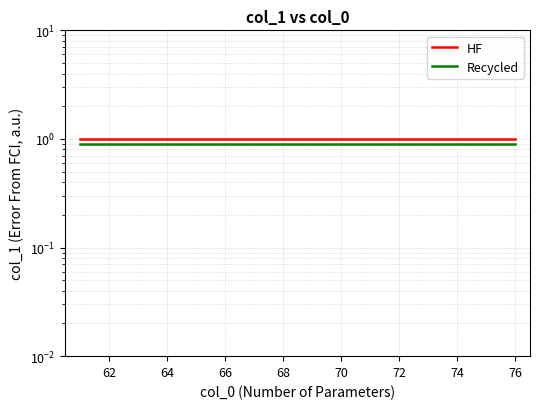

What is the label of the 6th point from the left?

66